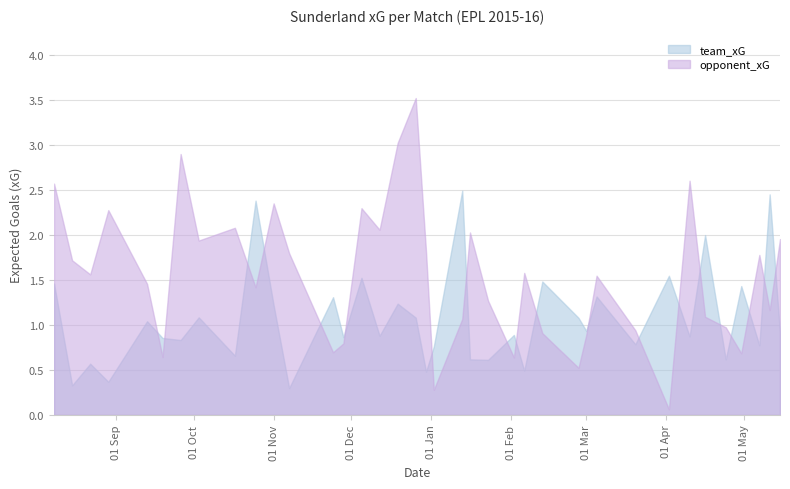

What is the spread (max minus min) of values at 2015-10-25?

1.0